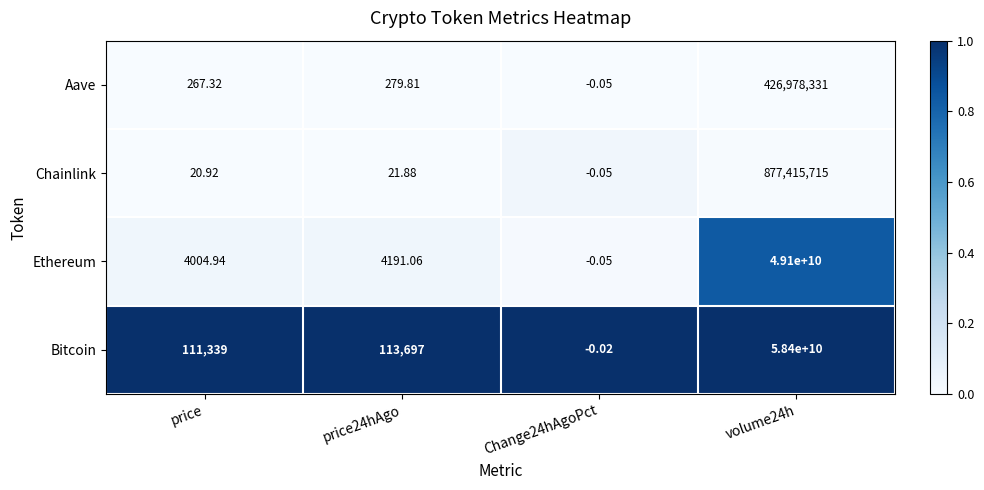

Which series changed the most between price and Change24hAgoPct?

Bitcoin